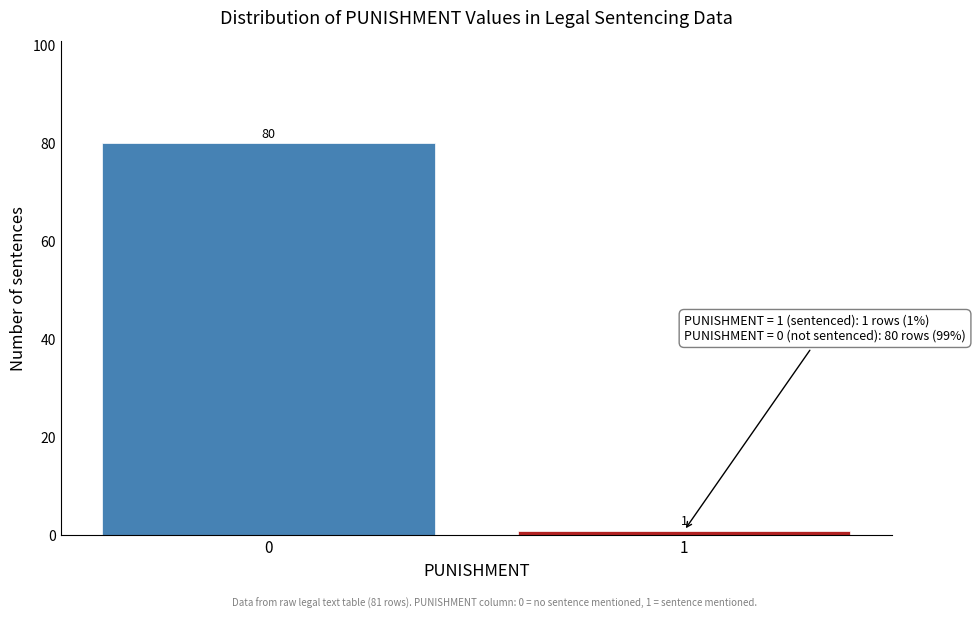

Reading left to right, transcribe all the data shown in this chart.

0=80	1=1